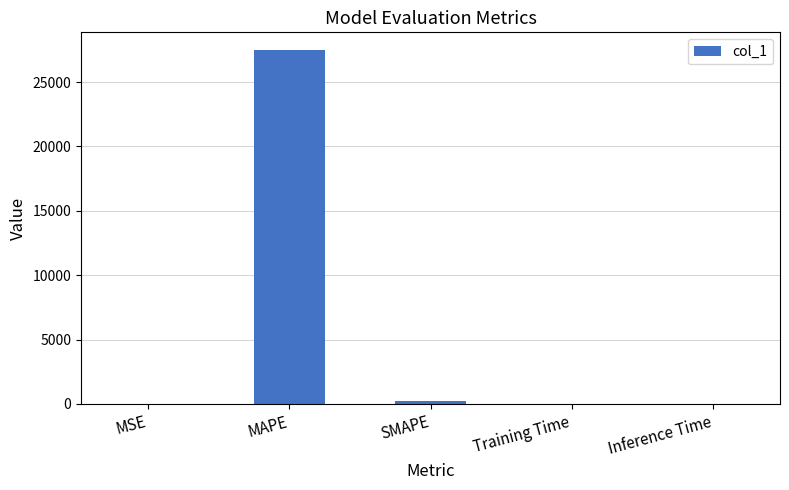

What is the sum of all values?

27696.0